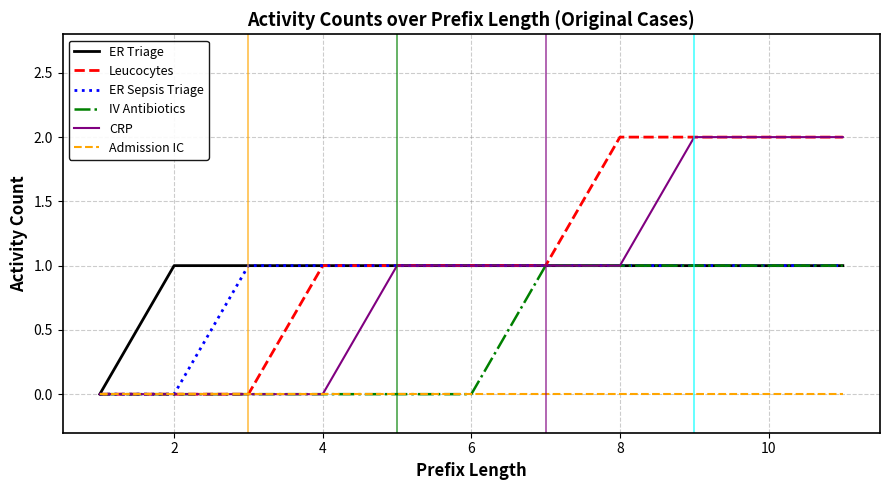

Which series has the largest total across all categories?

Leucocytes